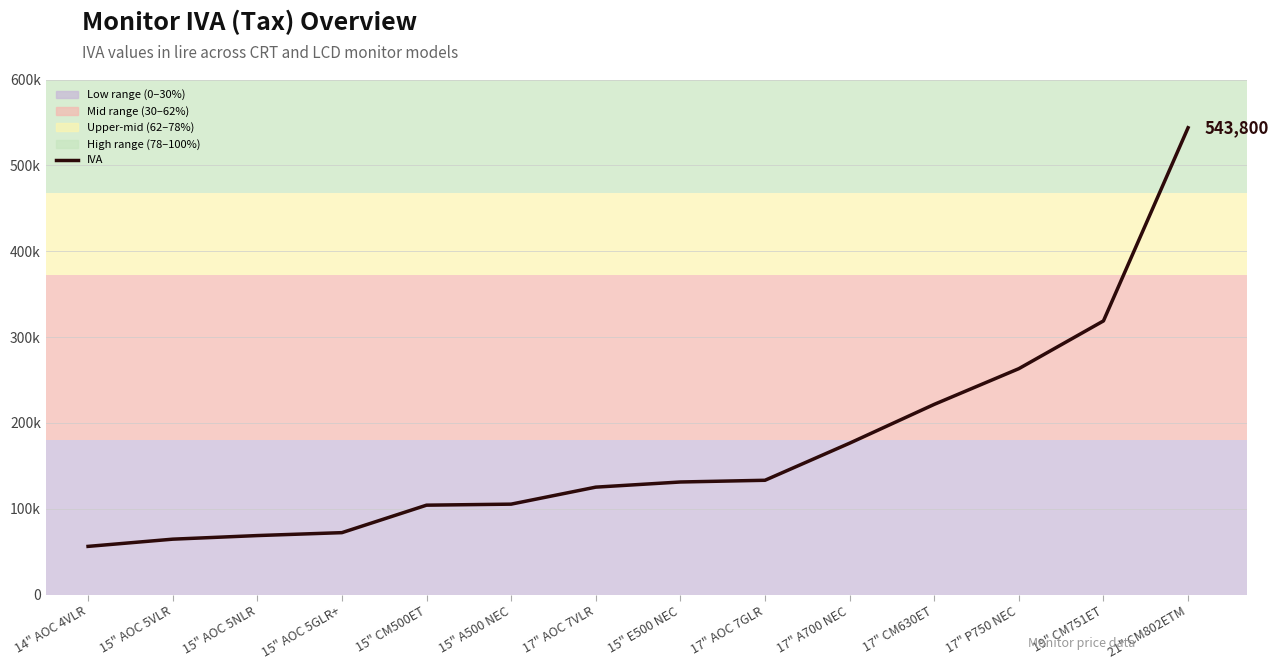

Does the chart display data point markers on the line(s)?

No